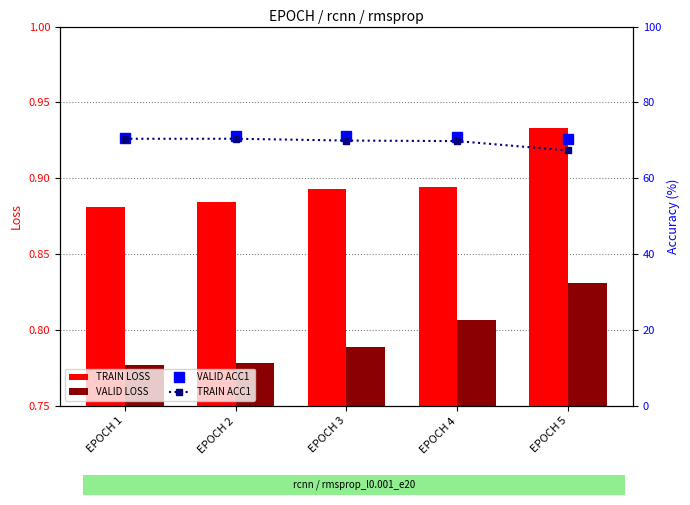

Reading left to right, transcribe all the data shown in this chart.

TRAIN LOSS: 0.9	0.9	0.9	0.9	0.9
VALID LOSS: 0.8	0.8	0.8	0.8	0.8
VALID ACC1: 70.7	71.3	71.2	70.8	70.5
TRAIN ACC1: 70.4	70.4	70.0	69.8	67.3